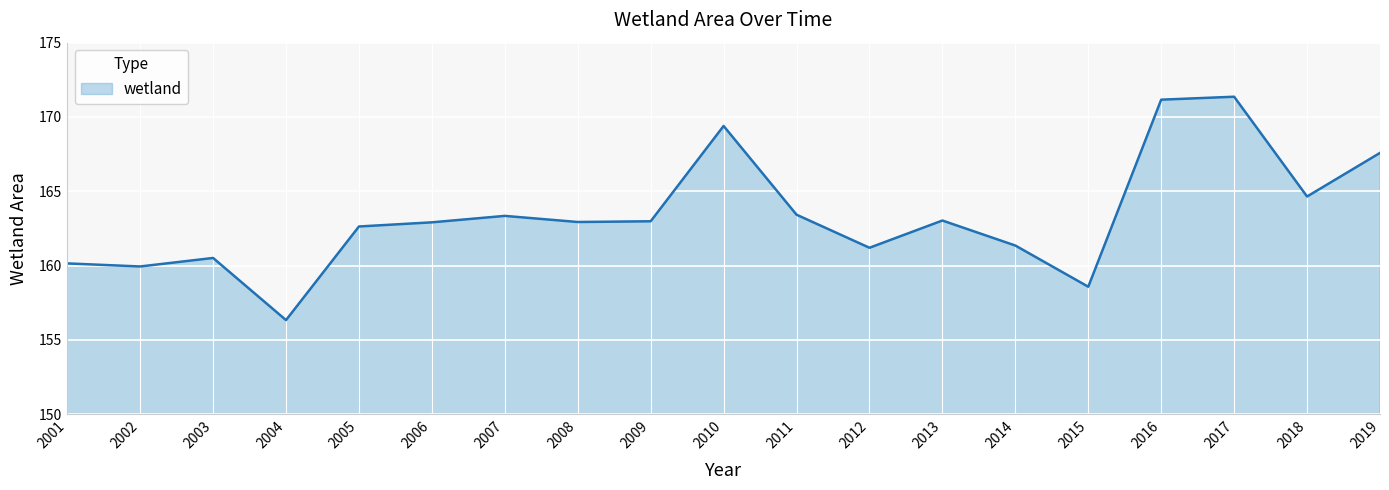

What is the difference between the maximum and minimum values?

15.0